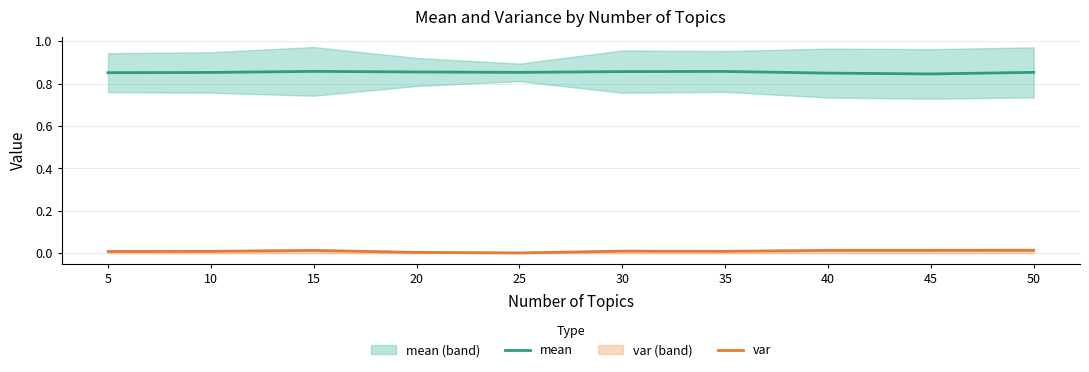

What is the value of the mean point at the 1st from the left?

0.9